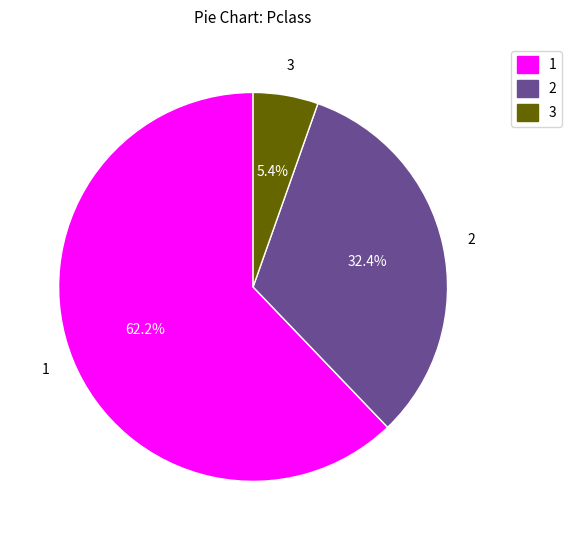

Count the number of slices in the pie.

3